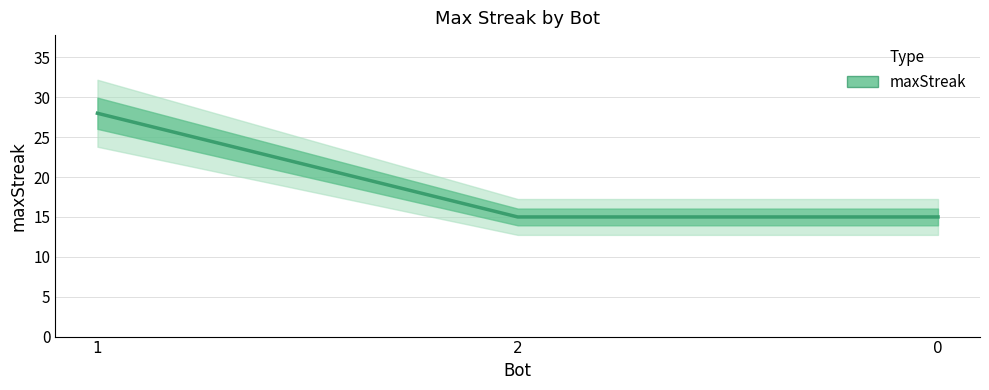

Does the chart have visible grid lines?

Yes